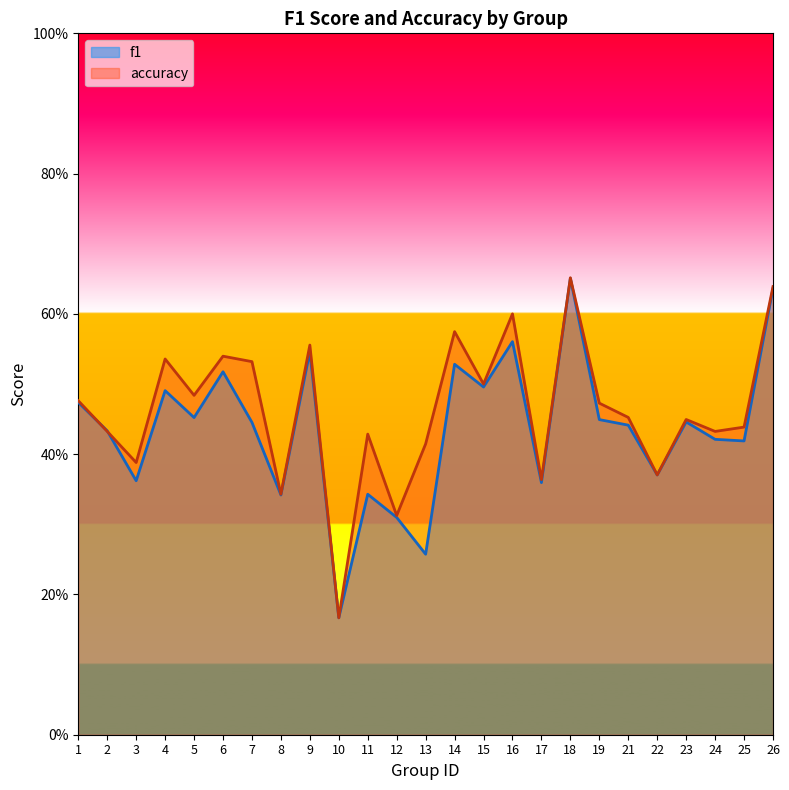

How many interior local peaks does the f1 series have?

8